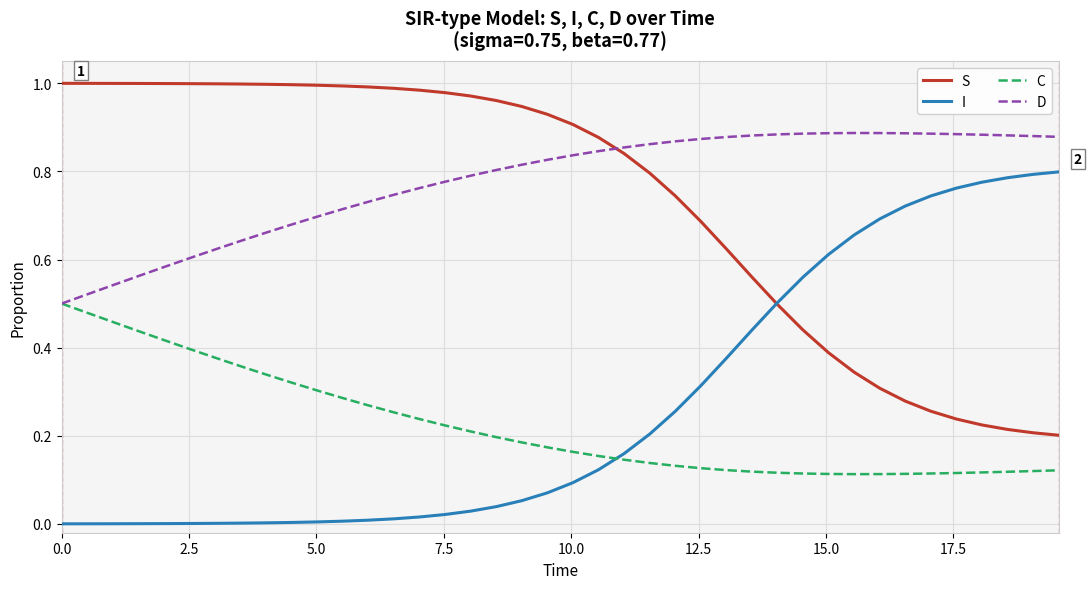

Which series has the largest total across all categories?

D